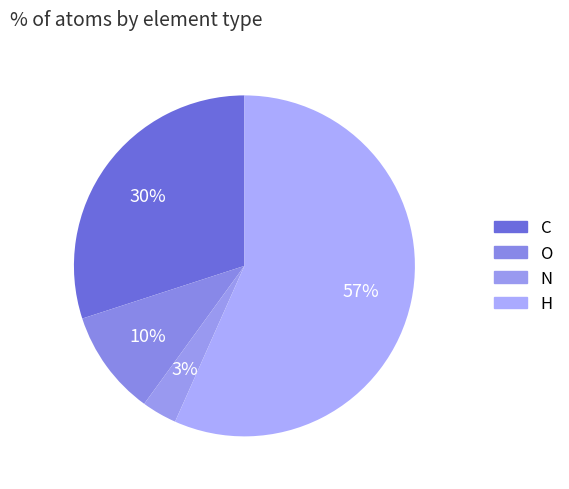

Is there a majority slice in this chart?

Yes